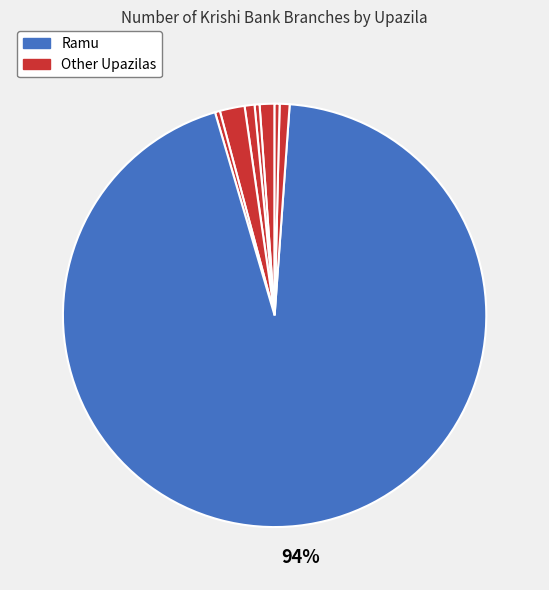

How many slices are in this pie chart?

8